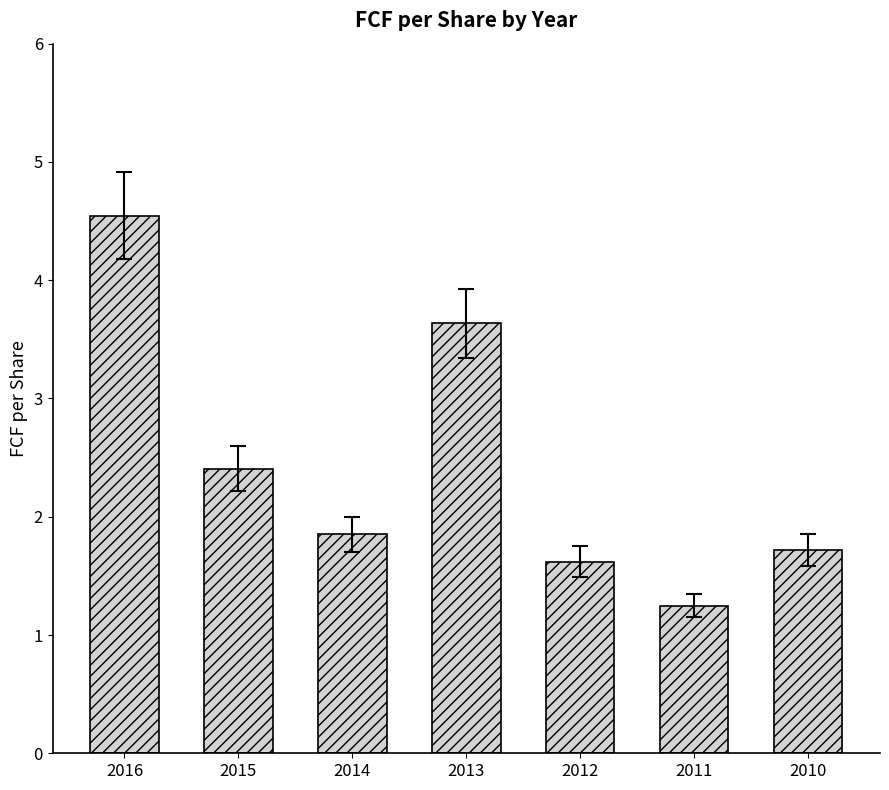

Does the chart contain any negative values?

No